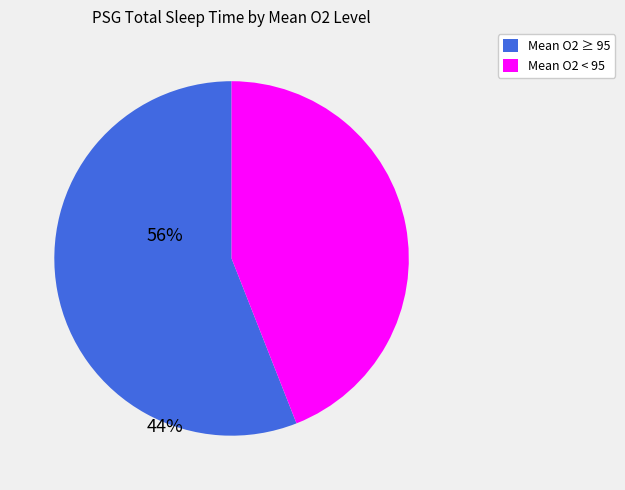

Count the number of slices in the pie.

2